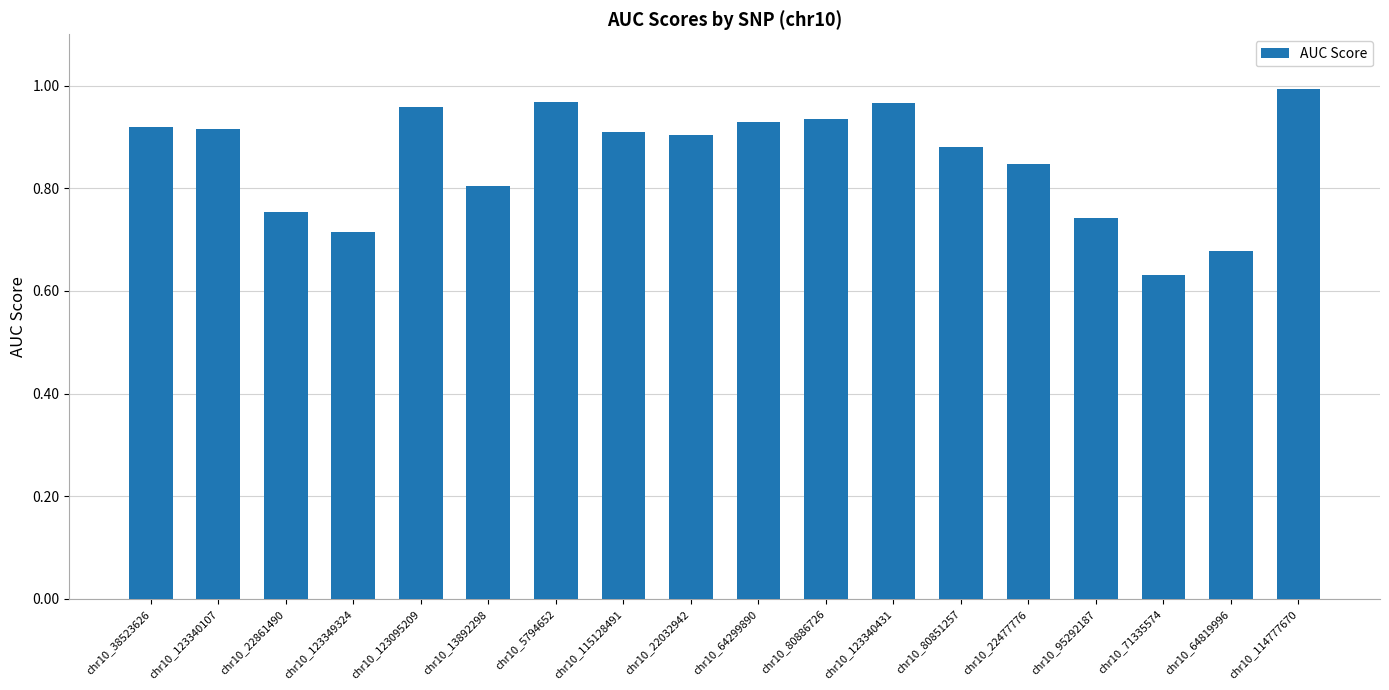

At which label is the value closest to 0?

chr10_71335574